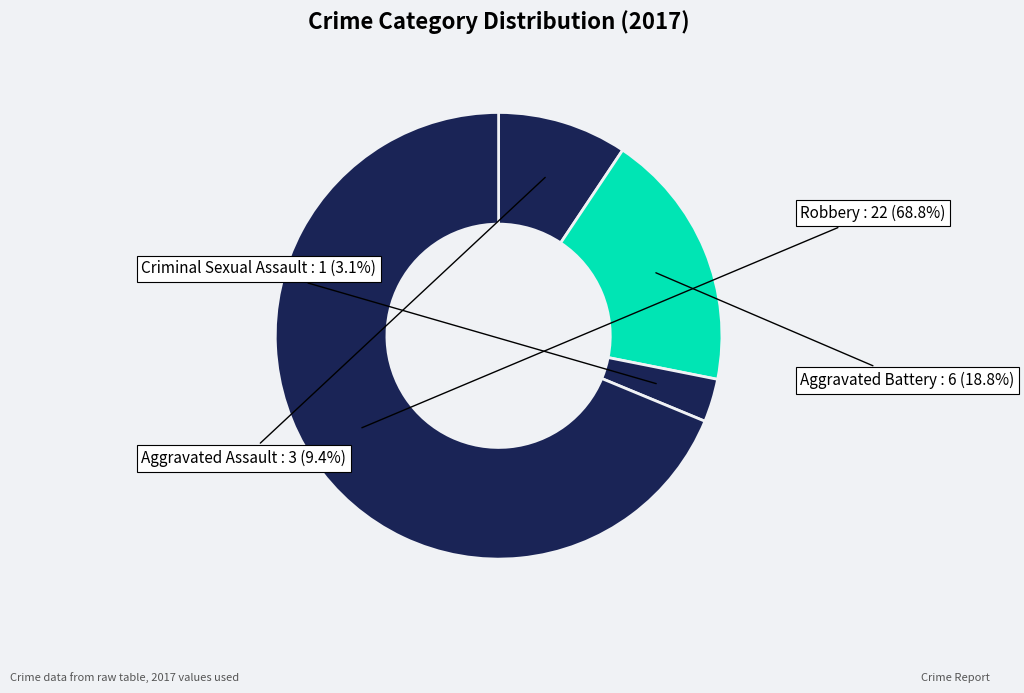

Which slice is the smallest?

Criminal Sexual Assault